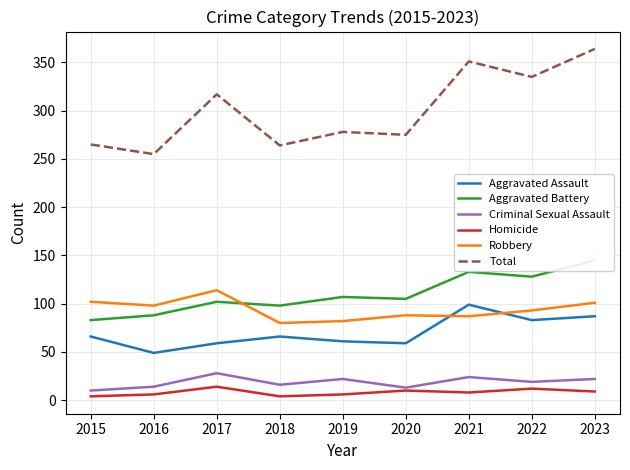

What is the difference between the maximum and second lowest values in the Robbery series?

32